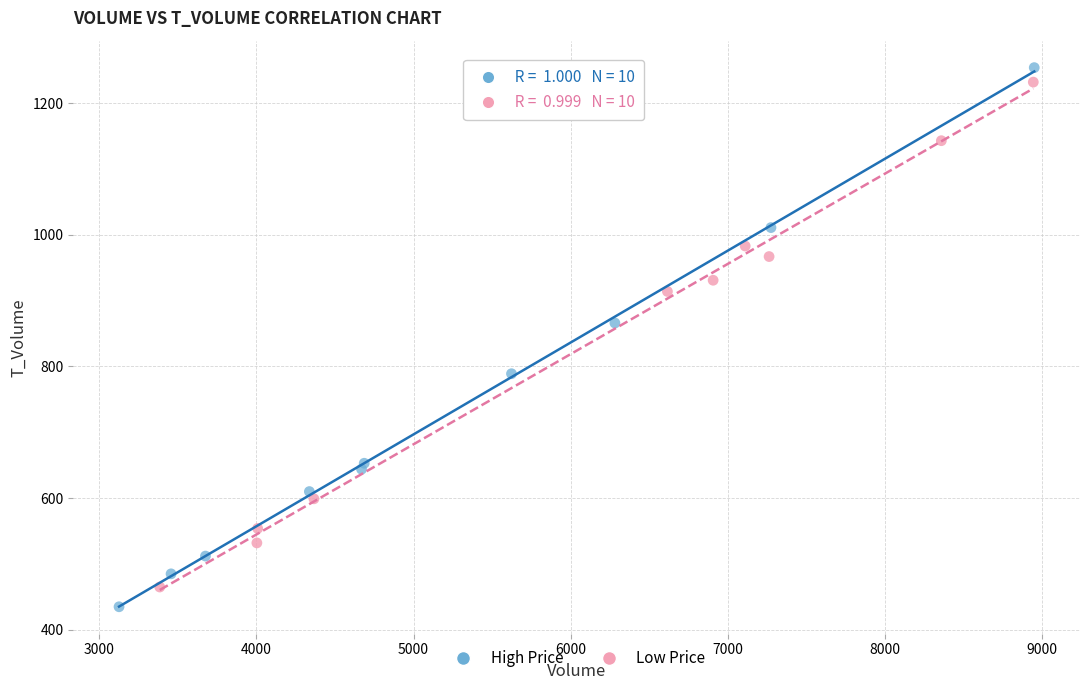

What are all the series names shown in the legend?

High Price, Low Price